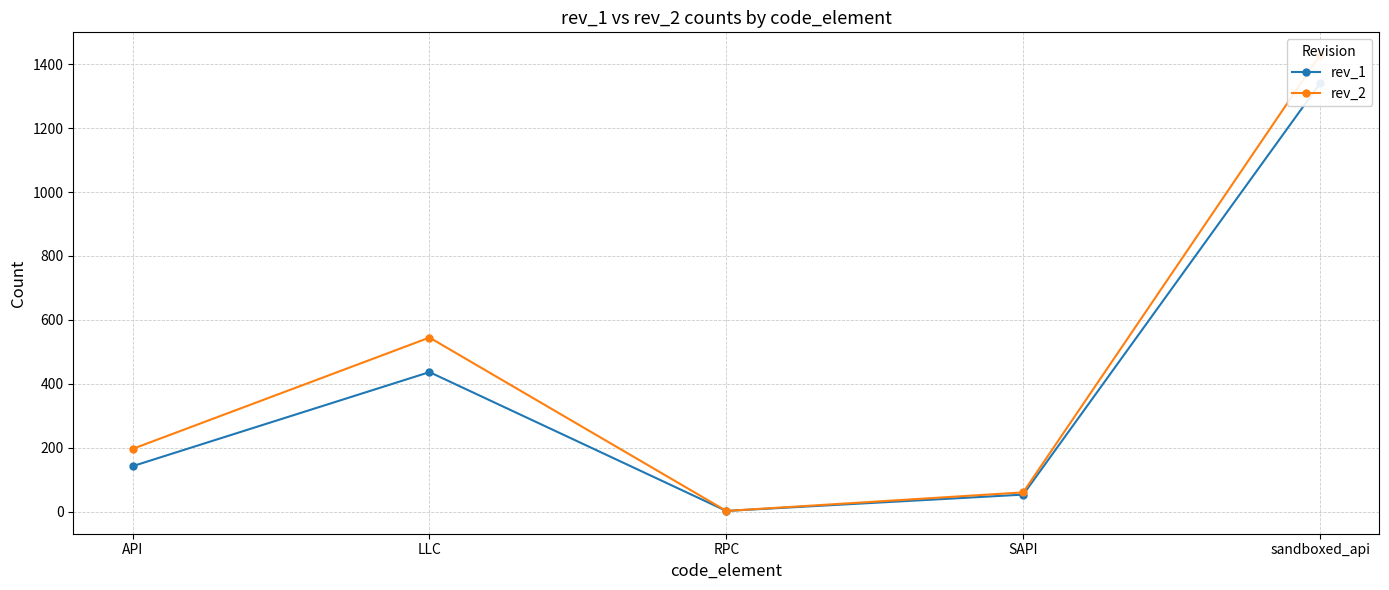

Which series has the largest range (max minus min)?

rev_2